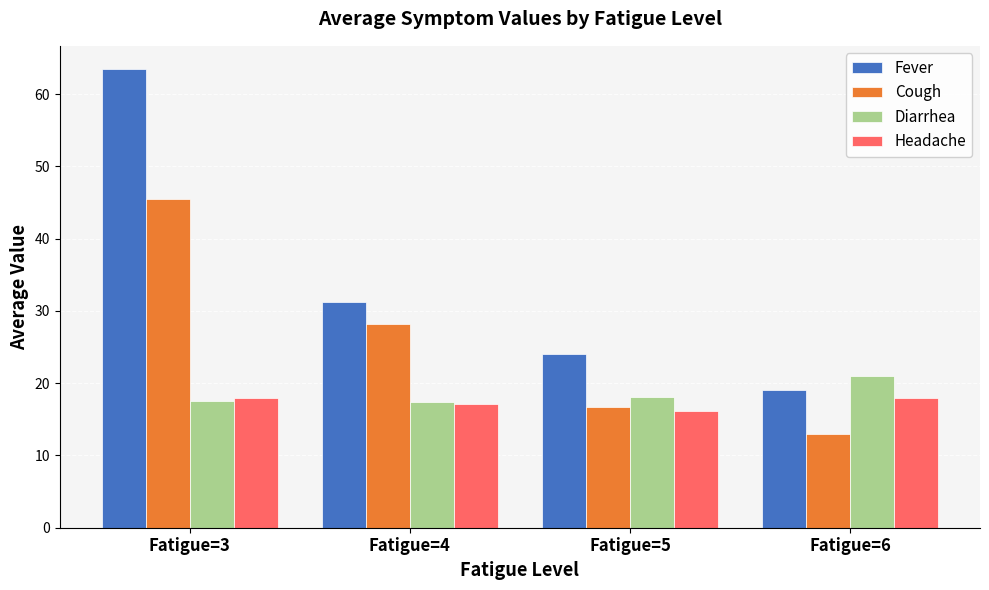

How many values in the Fever series exceed 31?

2